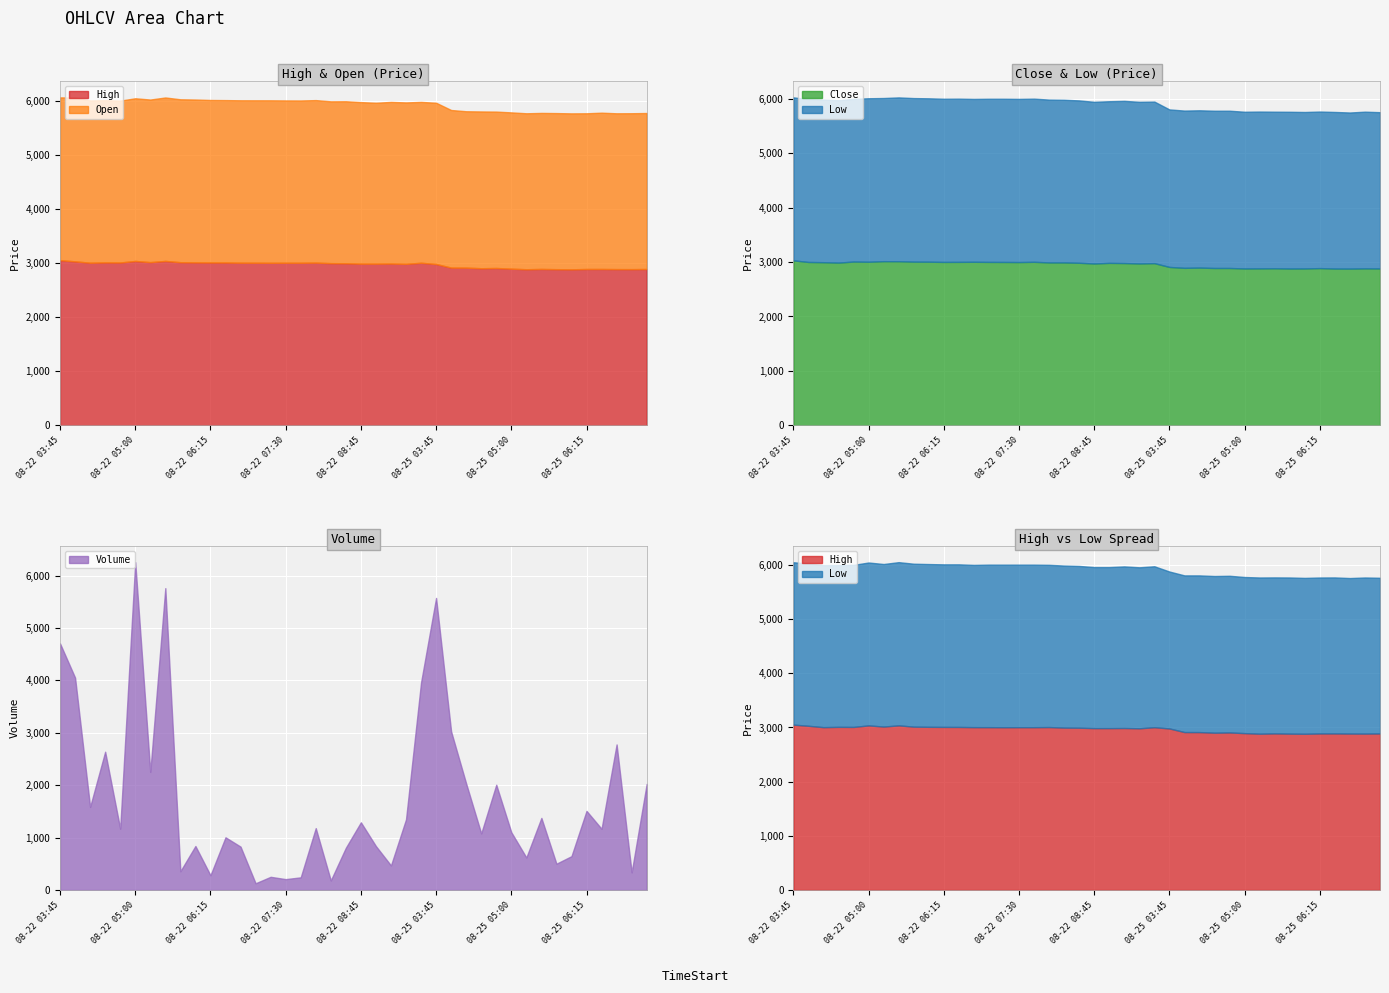

What is the lowest value of the High series?

2883.7